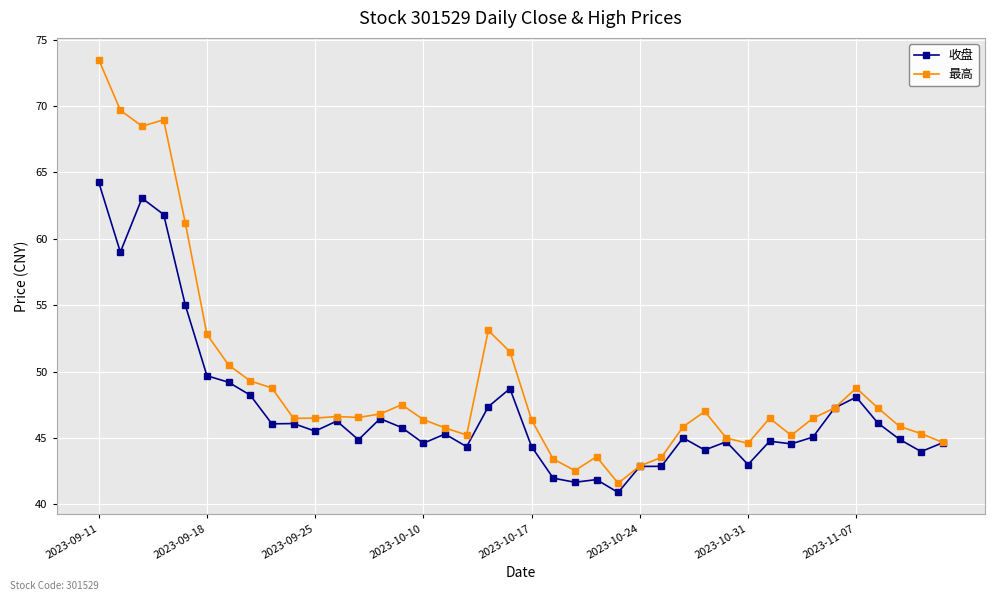

Rank the series by their average value, from highest to lowest.

最高, 收盘